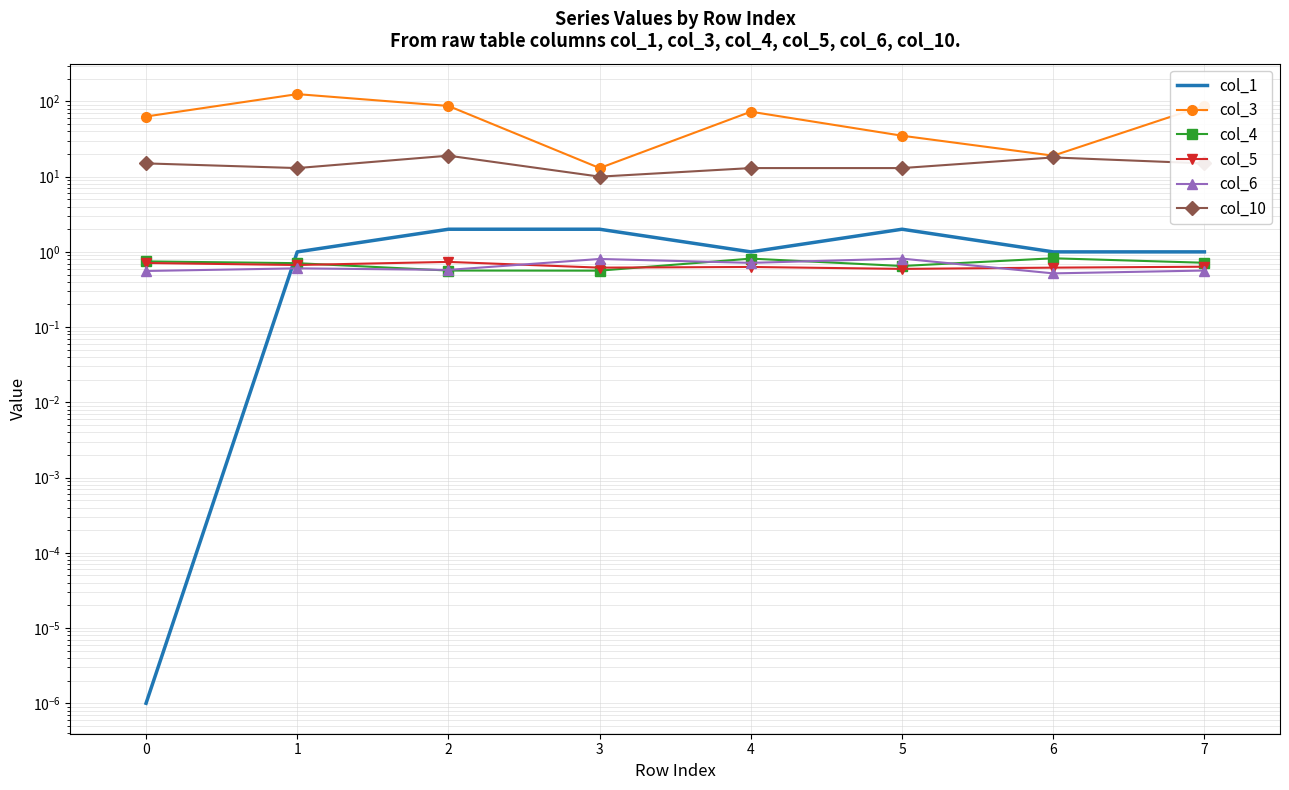

How many data points does each series have?

8